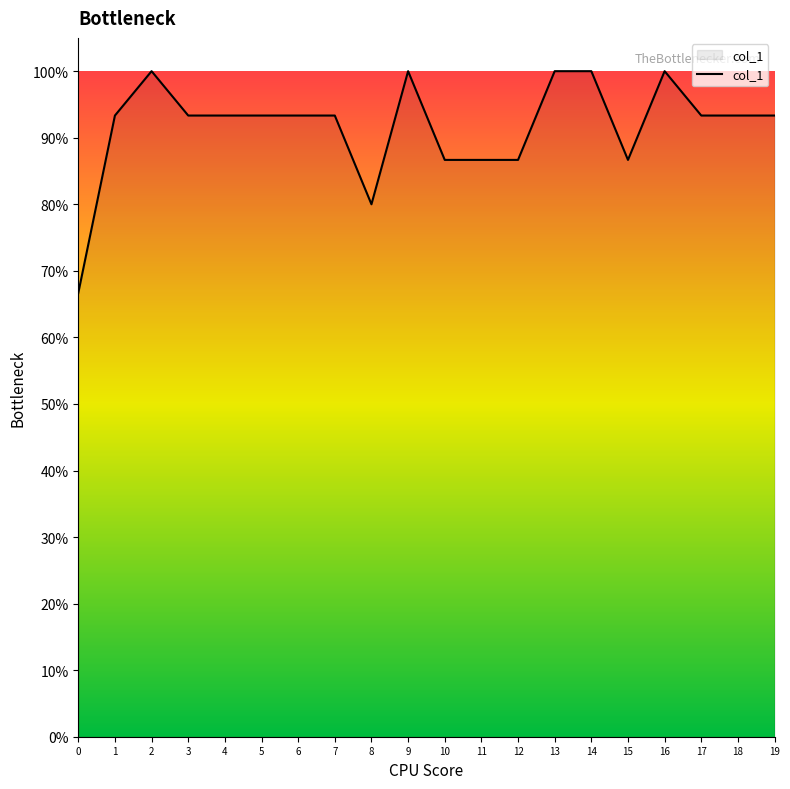

Does the chart have visible grid lines?

No